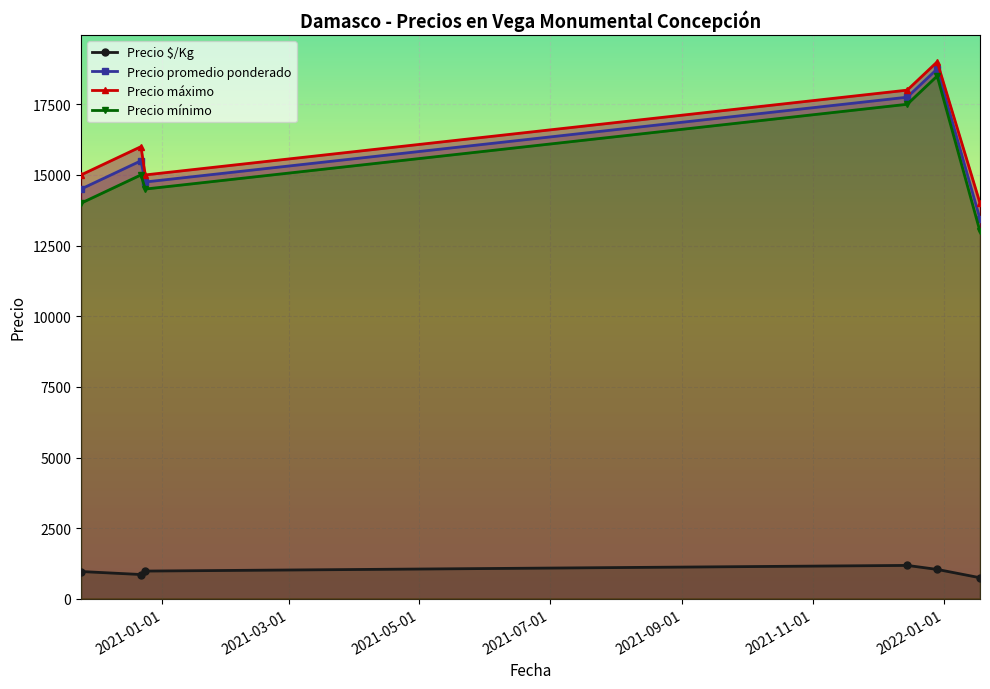

What is the maximum value for Precio promedio ponderado?

18750.0